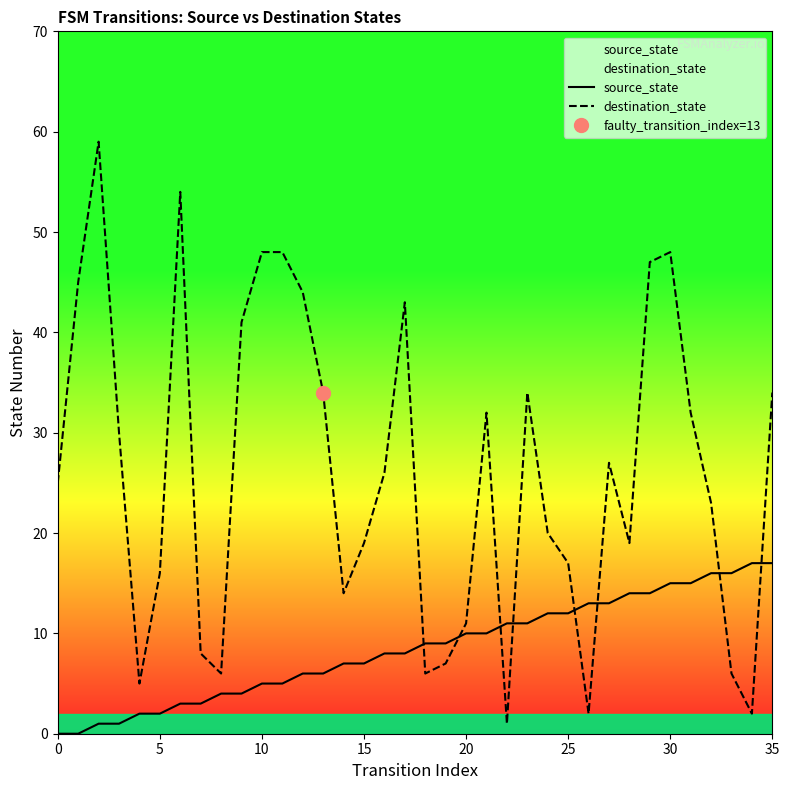

The destination_state series shows 0 at 26. True or false?

False